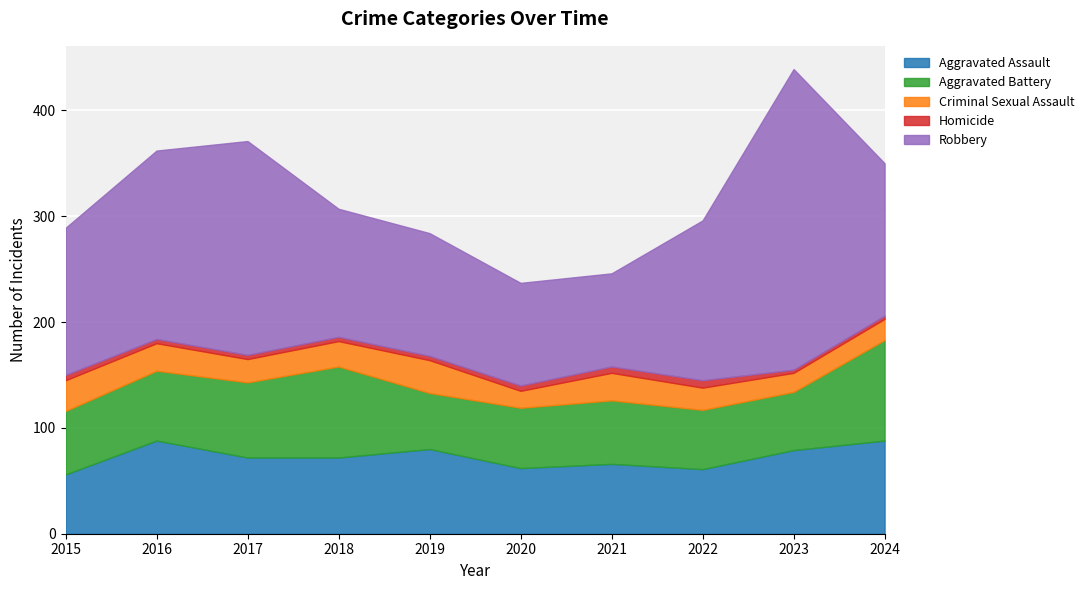

The value of Aggravated Assault at 2019 is 80. True or false?

True